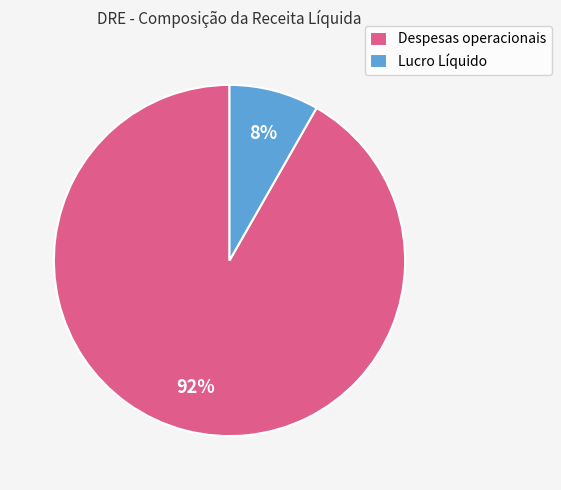

What percentage is the Lucro Líquido slice, to the nearest percent?

8%